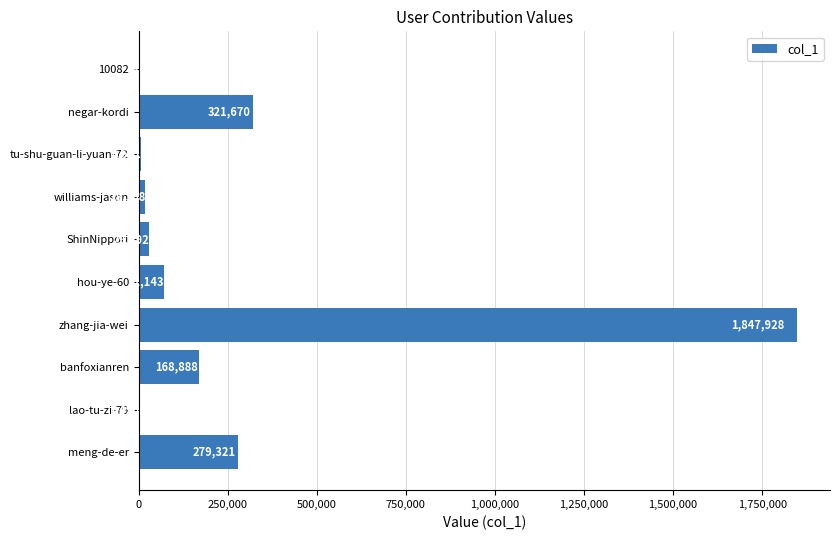

What is the sum of all values?

2745790